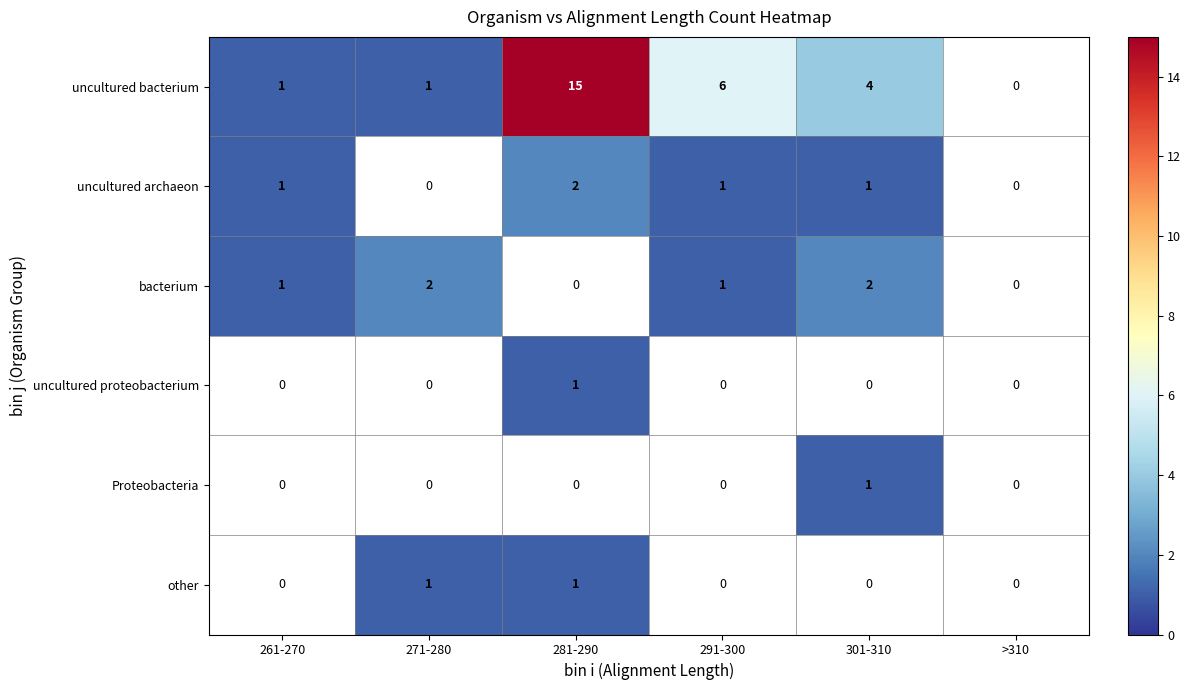

What is the total value across all series at 261-270?

3